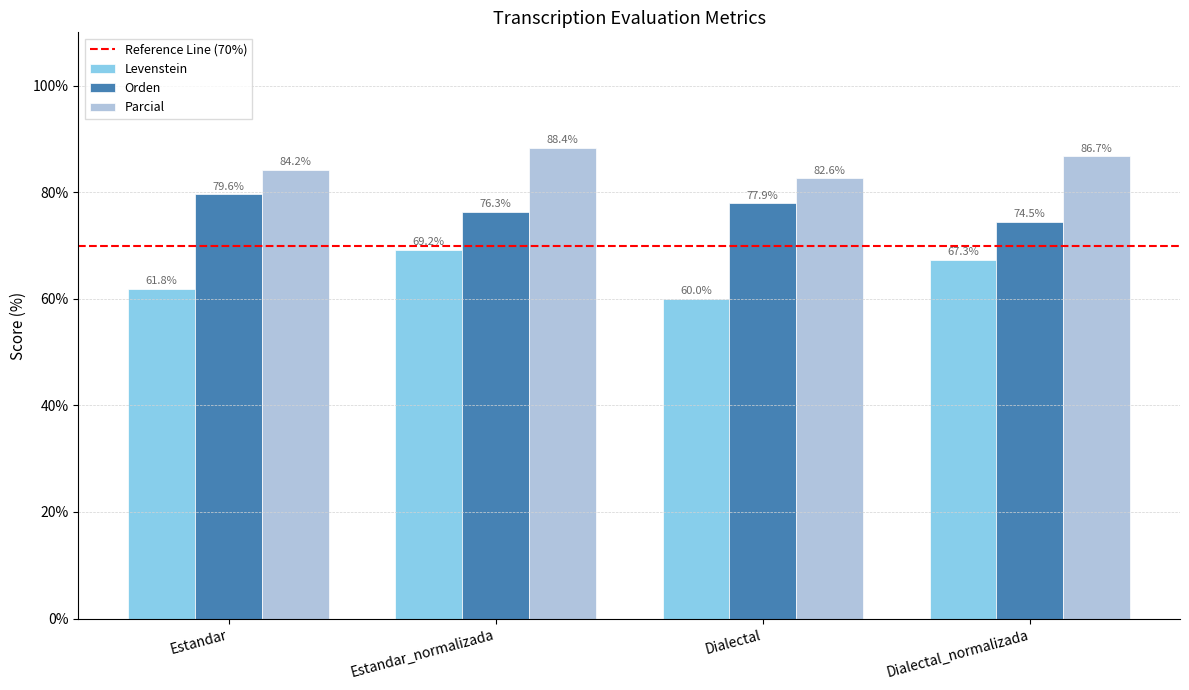

What is the sum of the Levenstein values at Estandar and Estandar_normalizada?

131.0